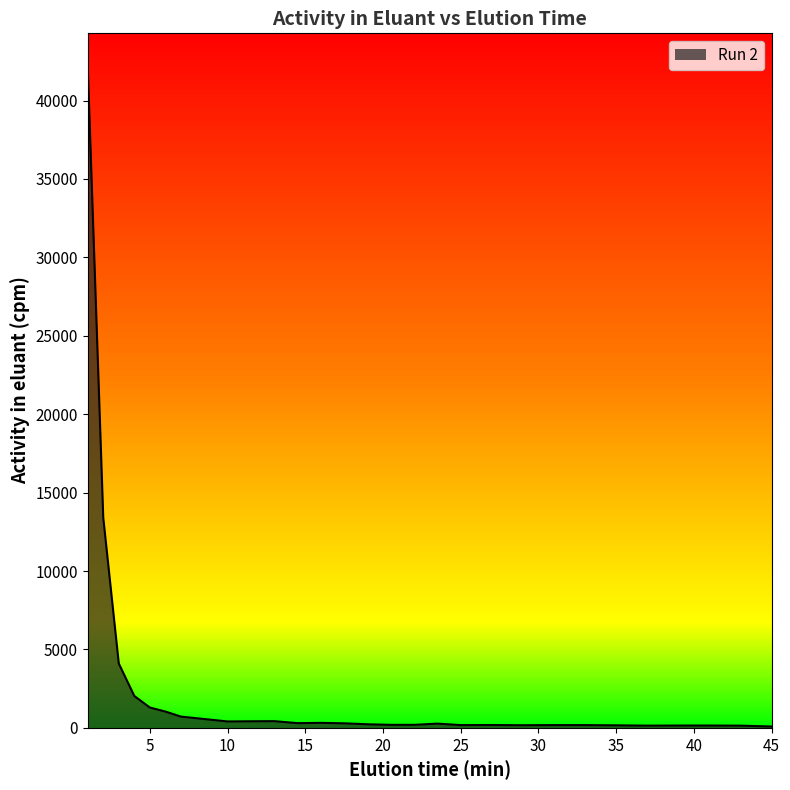

What is the ratio of the value at 8 to the value at 13?

1.4